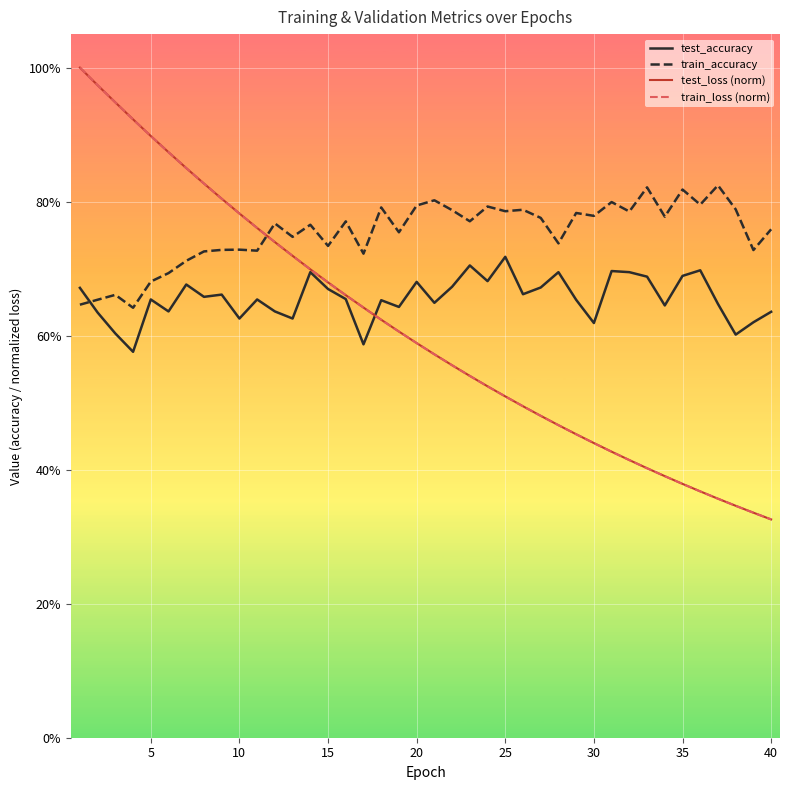

What are all the series names shown in the legend?

test_accuracy, train_accuracy, test_loss (norm), train_loss (norm)